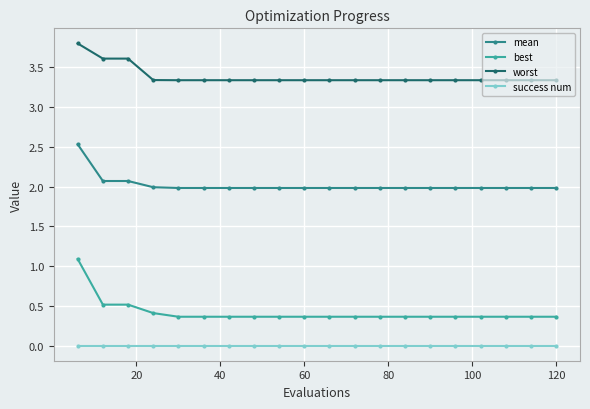

True or false: mean and best intersect in this chart.

False